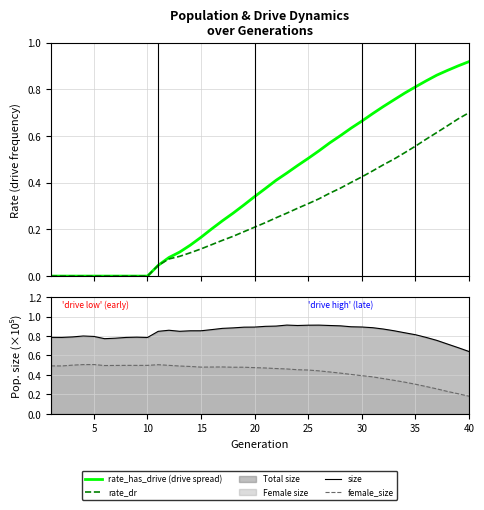

How many times do rate_dr and female_size cross each other?

1